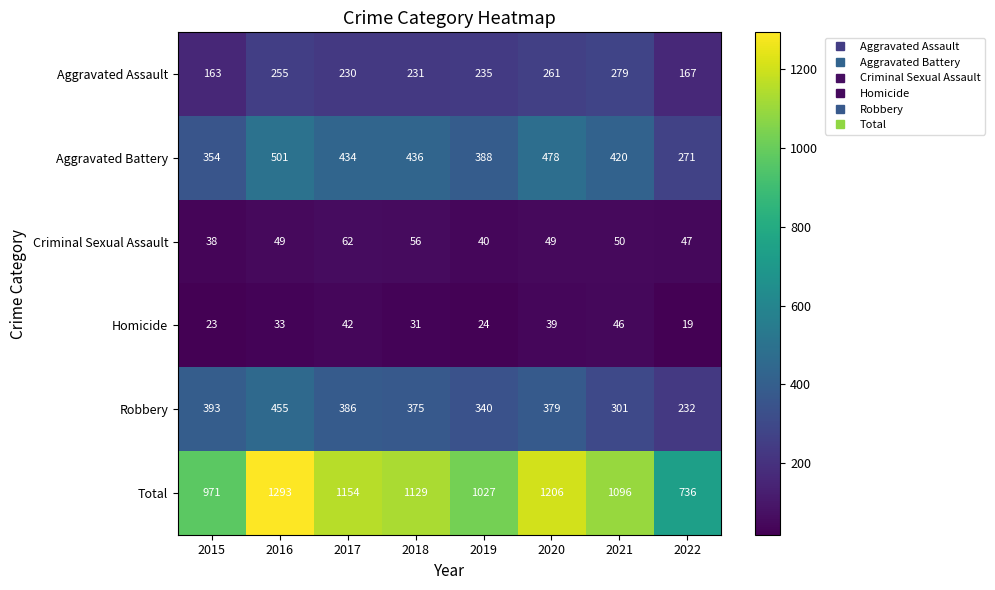

What is the average value of the Aggravated Assault series?

228